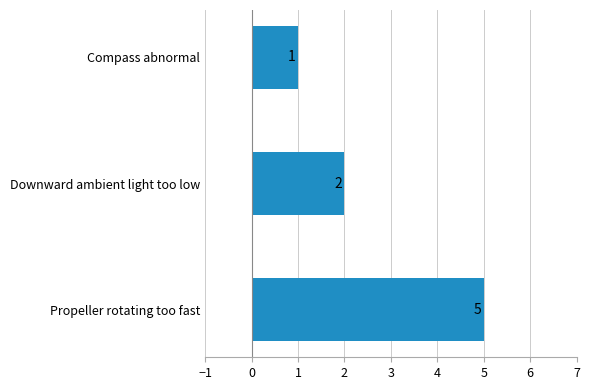

What is the value of the 1st bar from the top?

1